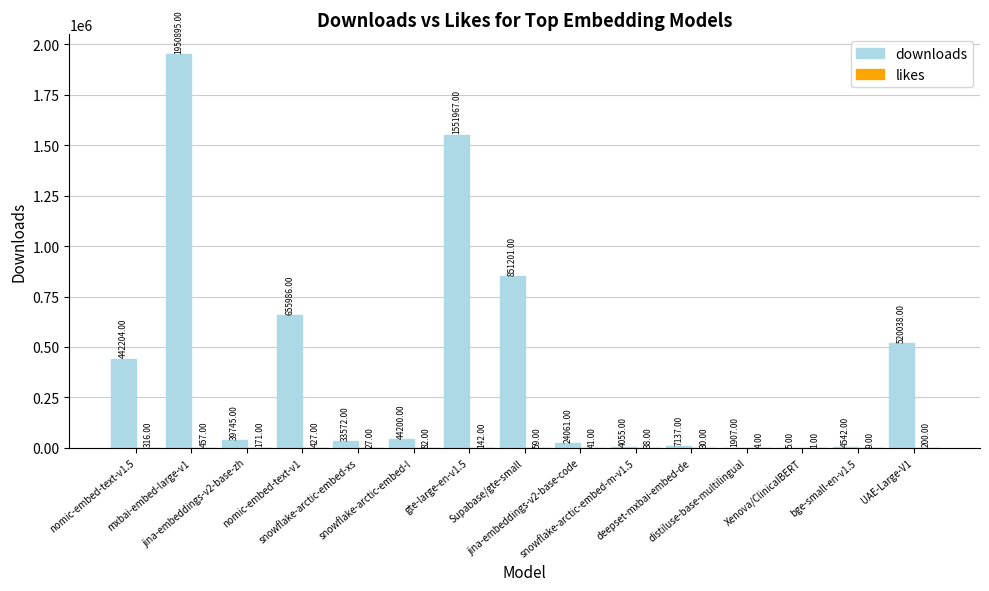

Are the bars horizontal?

No